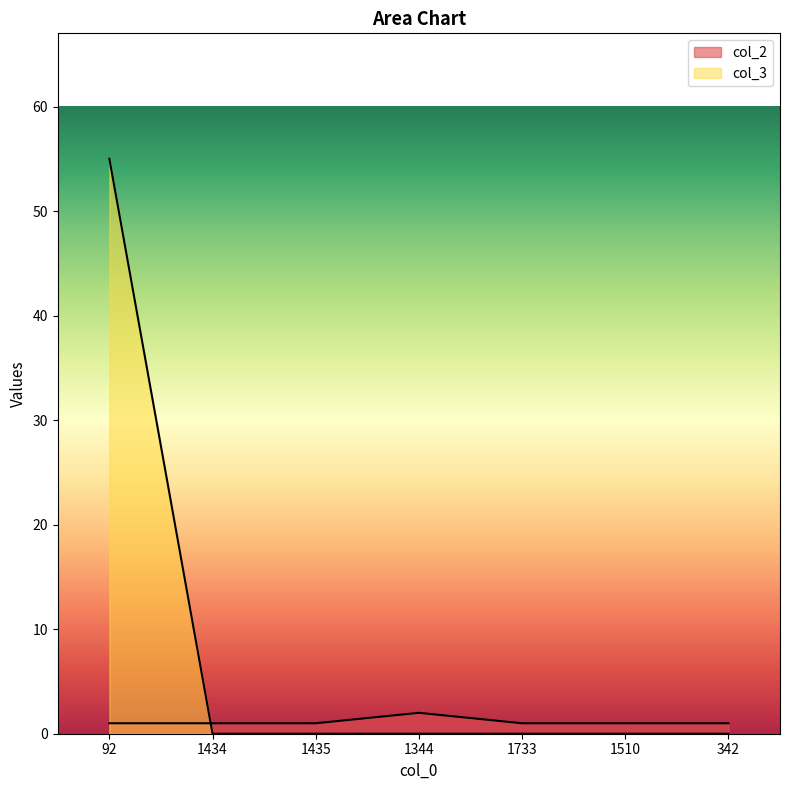

List the series in order of their overall mean, lowest first.

col_2, col_3